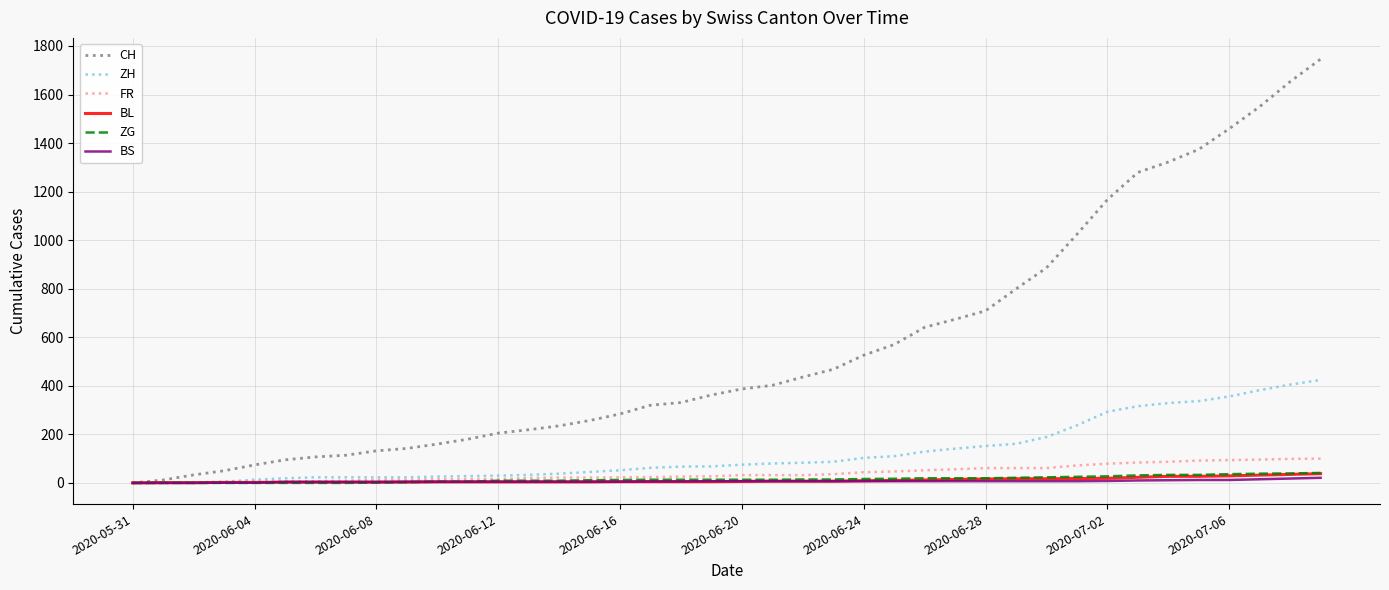

What is the maximum value shown in the chart?

1746